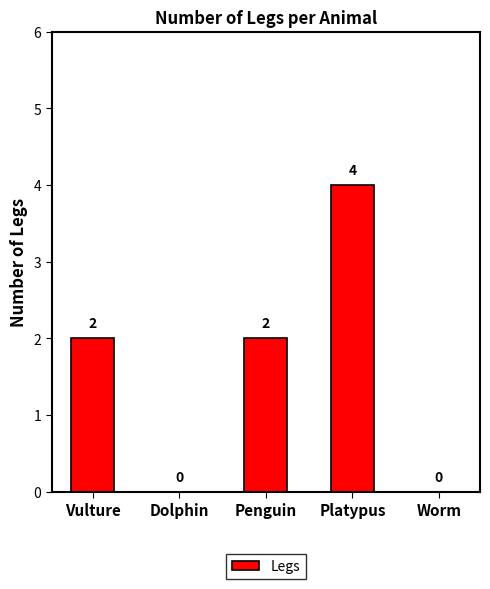

True or false: the data shows 2 at Penguin.

True